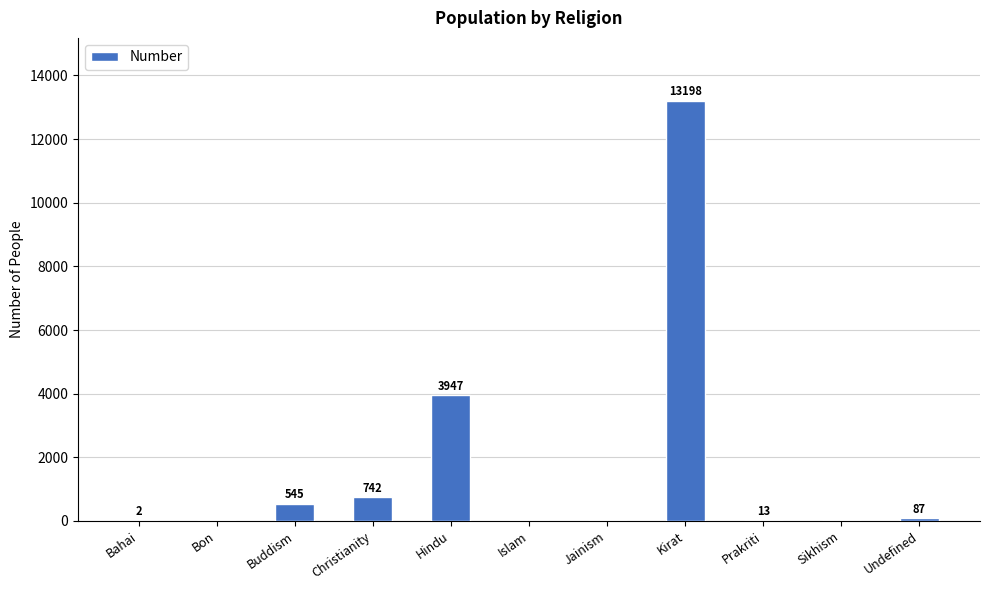

What is the sum of all values?

18534